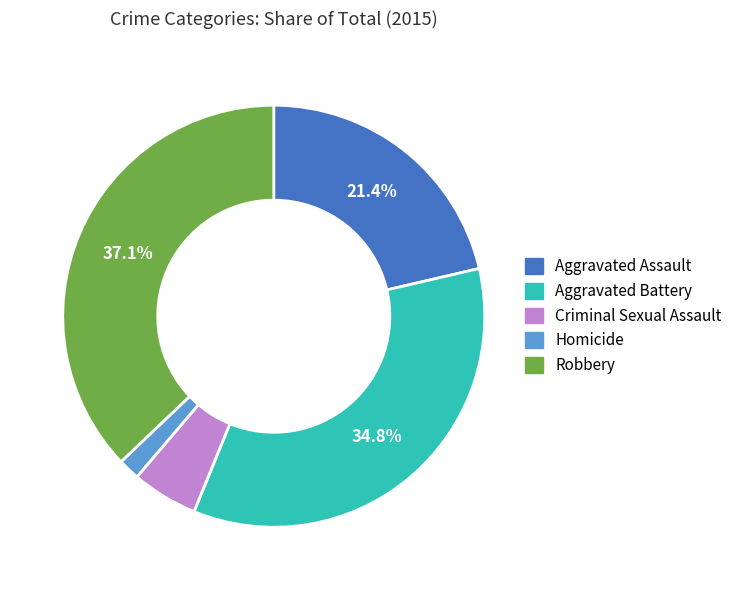

True or false: Homicide accounts for 2% of the total.

True